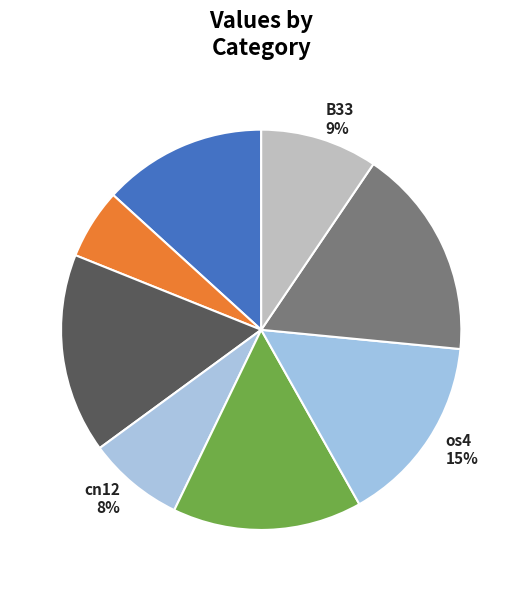

To the nearest percent, what portion does B14 represent?

6%